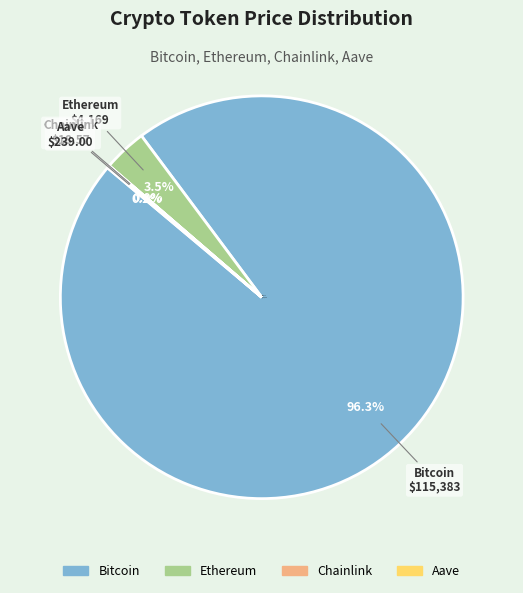

What percentage is NOT represented by Bitcoin?

3.7%